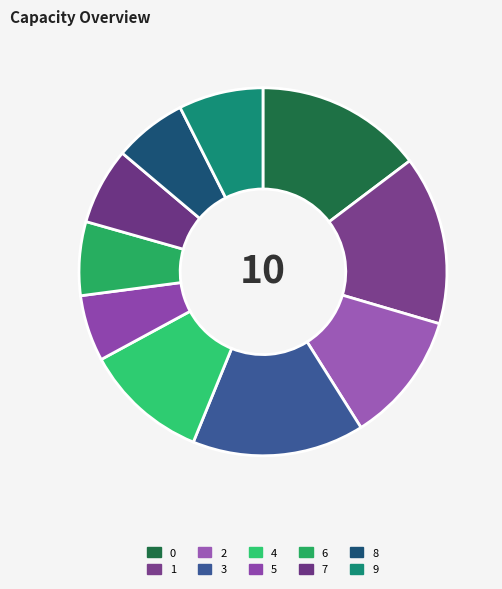

What is the change in value from 6 to 7?

+8.2